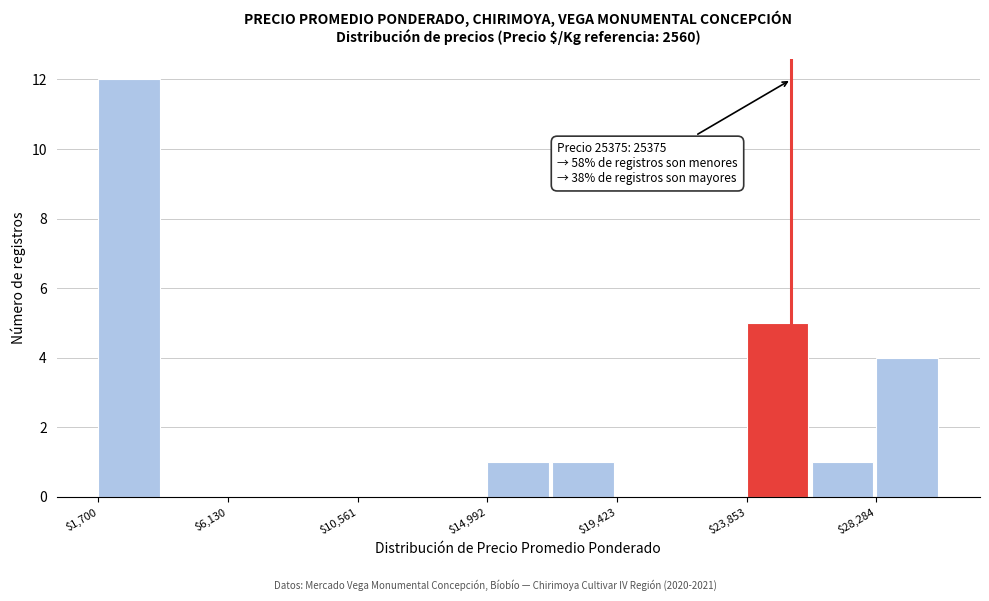

Which range on the x-axis has the tallest bar?

1500 to 4000